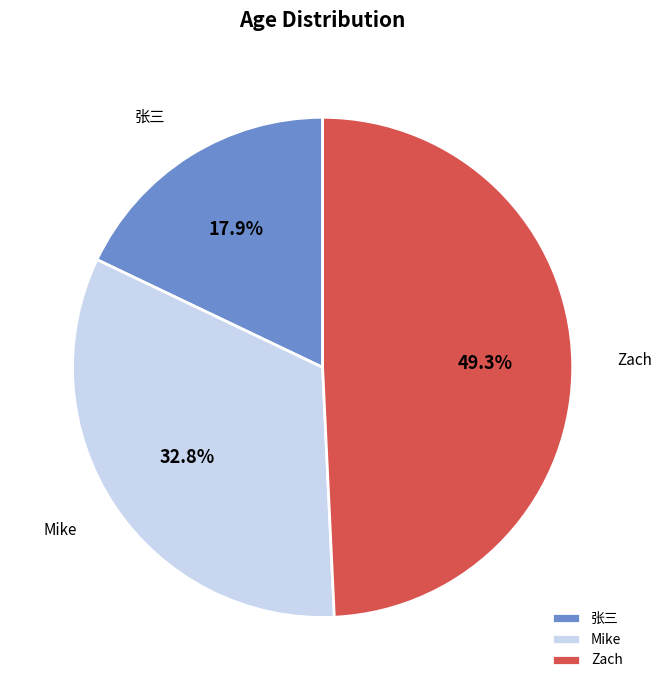

Between Zach and 张三, which is larger?

Zach